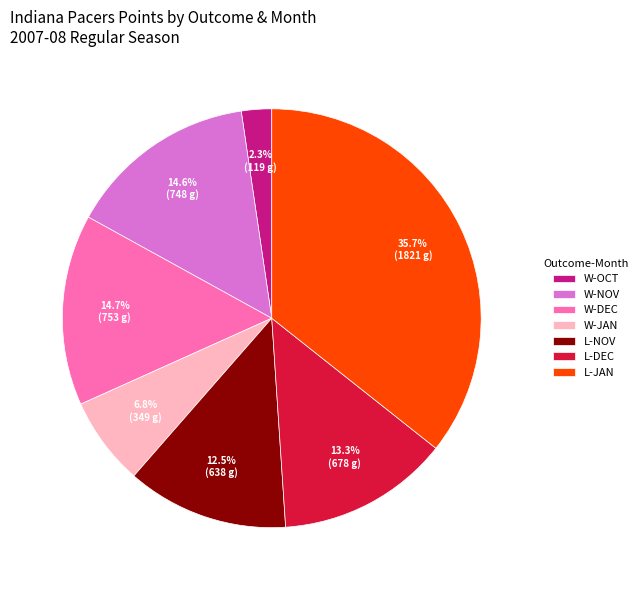

What is the smallest slice in the pie chart?

W-OCT